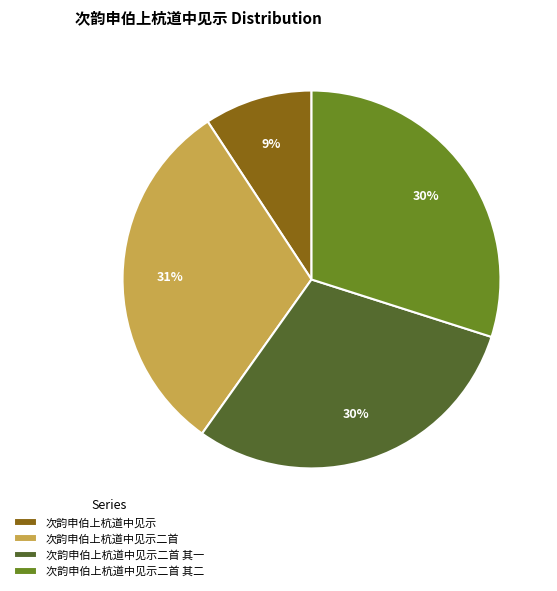

Which category has the biggest portion of the pie?

次韵申伯上杭道中见示二首